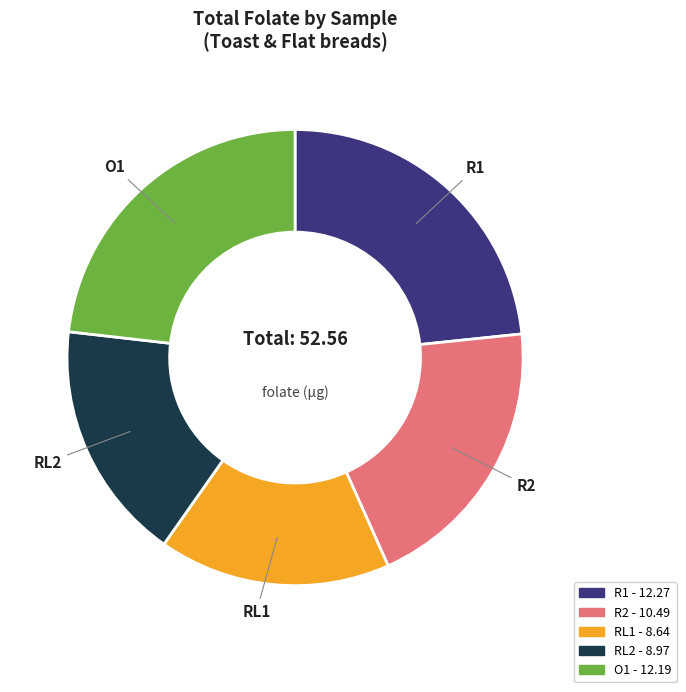

How many segments does this pie chart have?

5